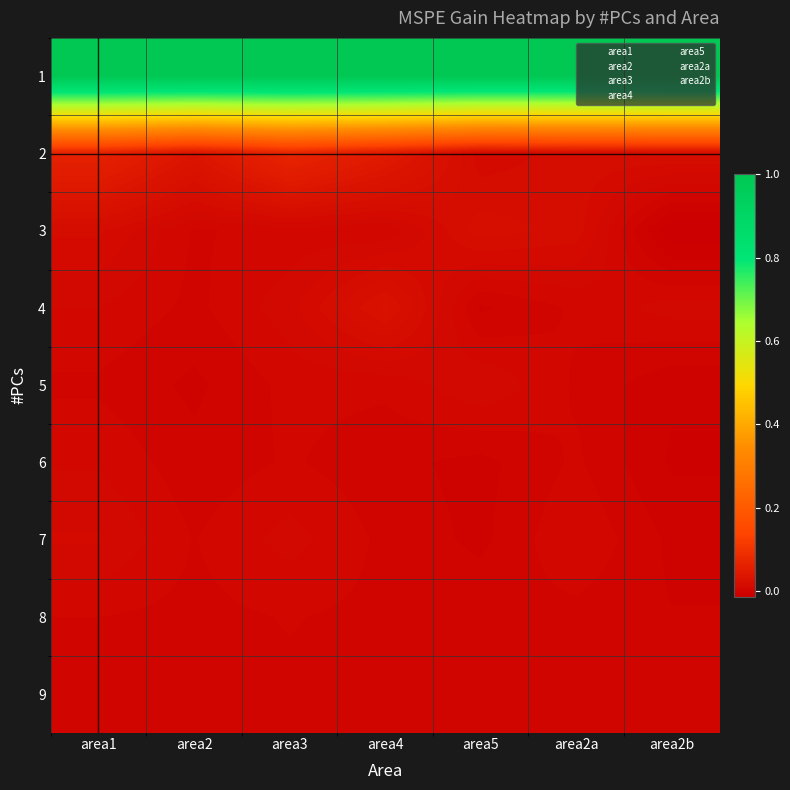

At how many categories does at least one series exceed 0?

7